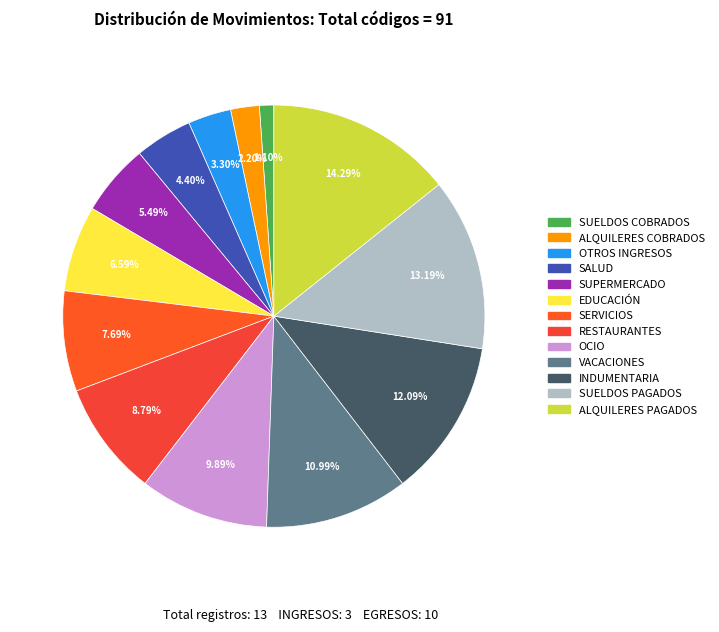

True or false: OCIO accounts for 10% of the total.

True